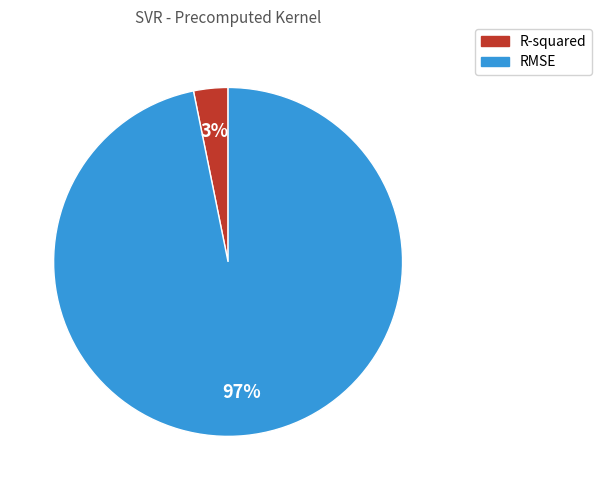

Do RMSE and R-squared together represent more than half of the pie?

Yes